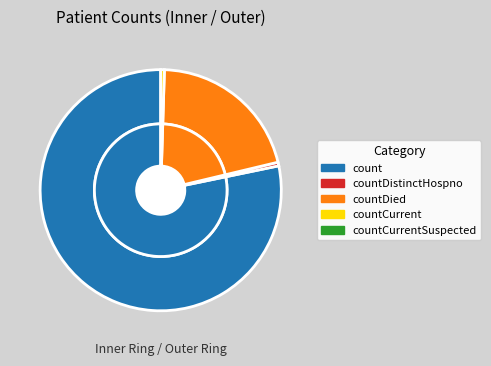

Rank the categories by value from highest to lowest.

count, countDied, countDistinctHospno, countCurrent, countCurrentSuspected